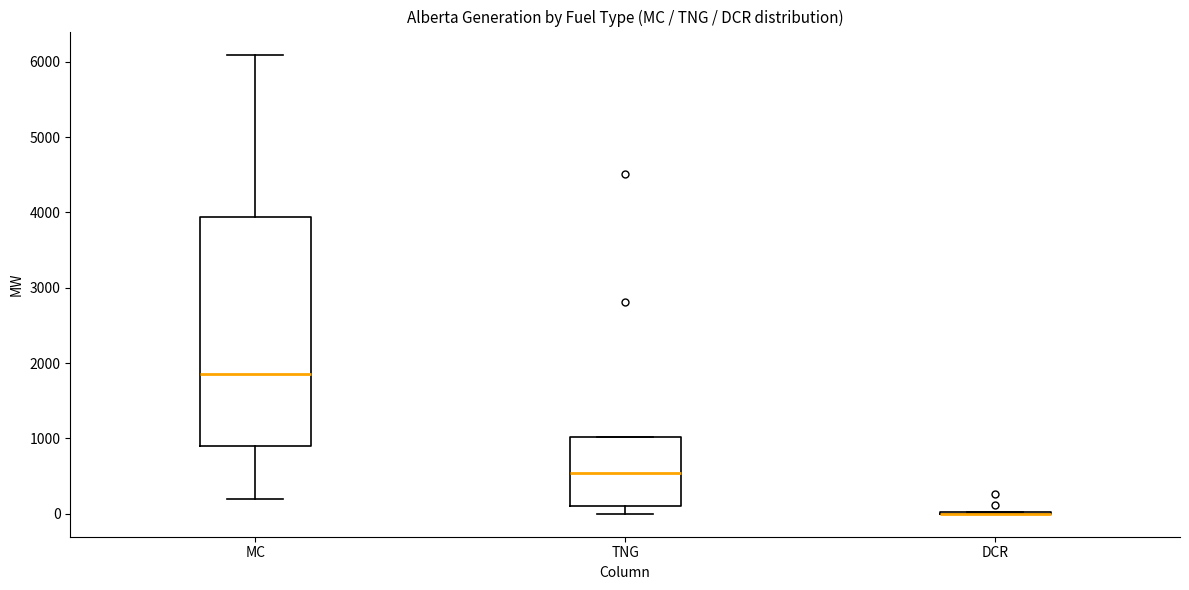

Reading left to right, transcribe this box plot: for each box, give where its median line is, the range the box spans, and where its two whiskers end, as read against the y-axis. The values are not printed on the chart, so give them approximately, as read against the axis.

MC: median 1900, box 900 to 3900, whiskers 200 to 6100
TNG: median 500, box 100 to 1000, whiskers 0 to 1000
DCR: box collapsed to a line at 0, whiskers 0 to 0